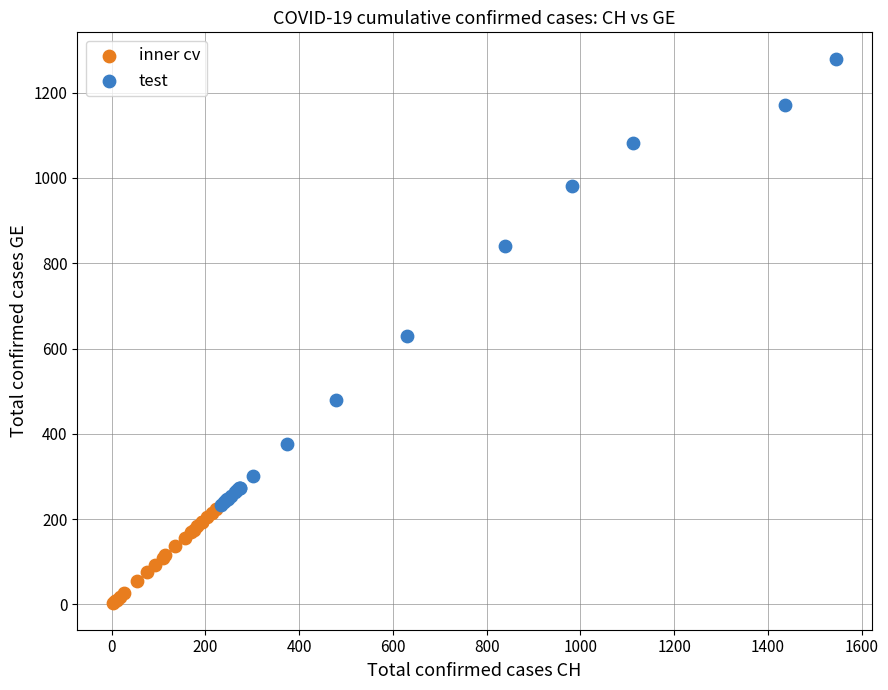

Which series reaches the minimum Y coordinate?

inner cv